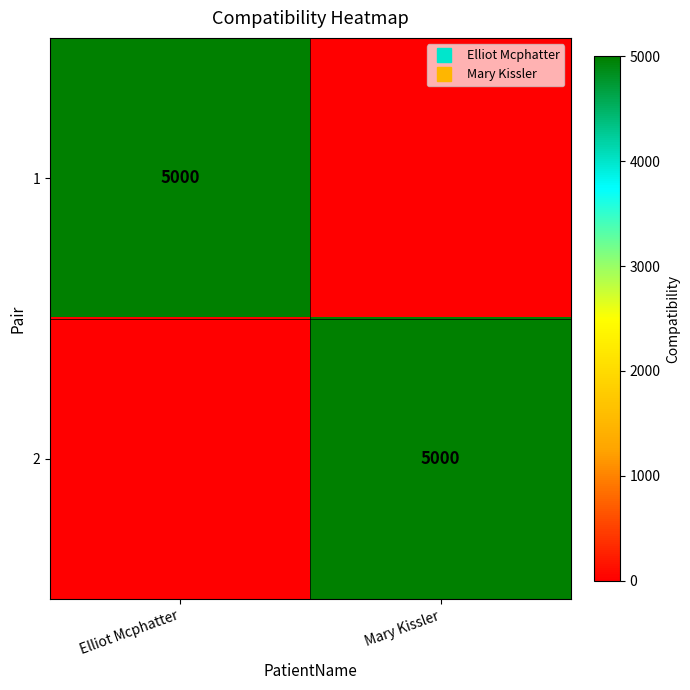

What is the difference between the 1 values at Mary Kissler and Elliot Mcphatter?

5000